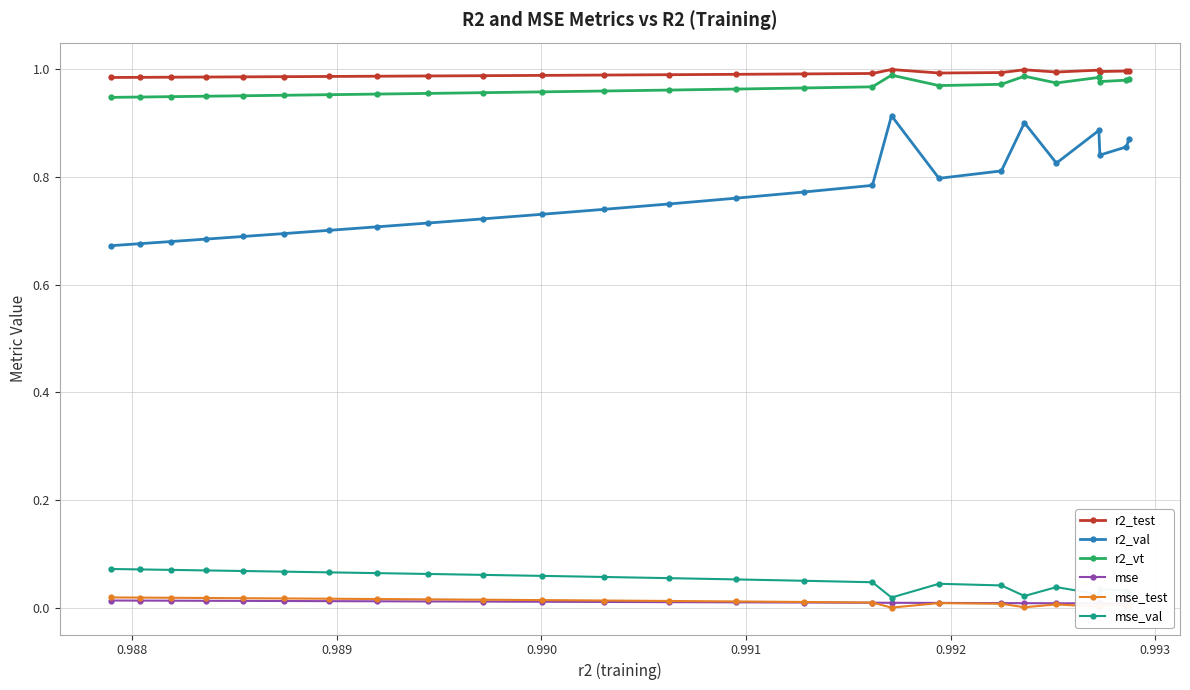

True or false: r2_test and mse_test cross at least once.

False